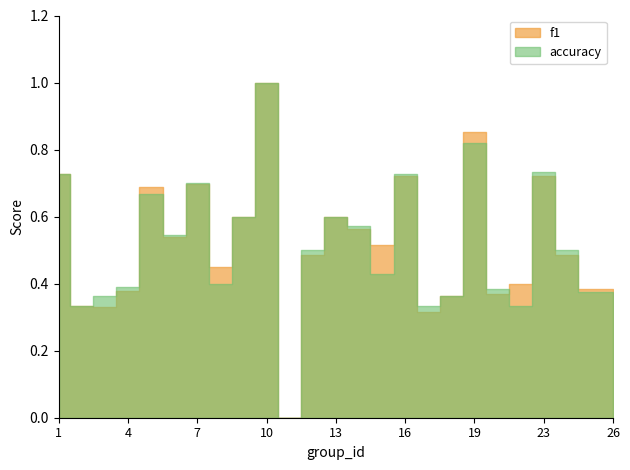

What is the sum of the f1 values at 21 and 15?

0.9